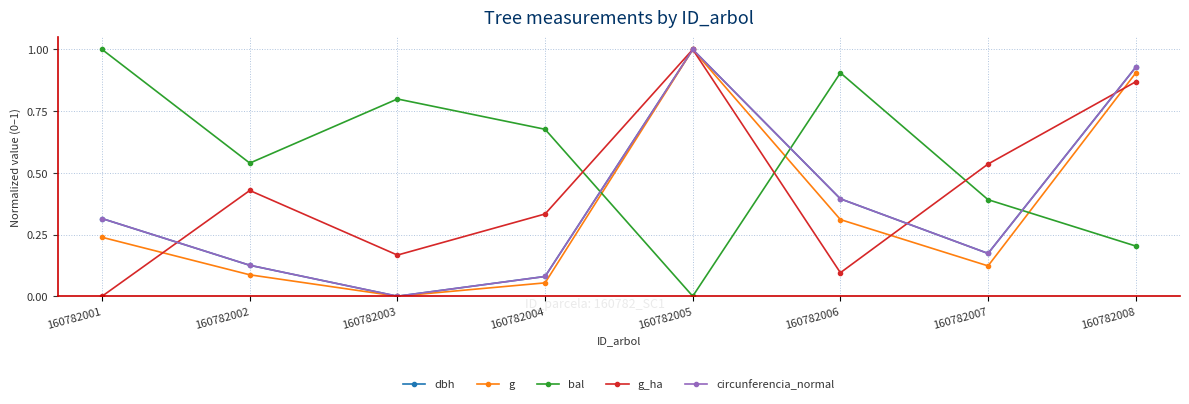

Read the bal value at 160782001.

1.0